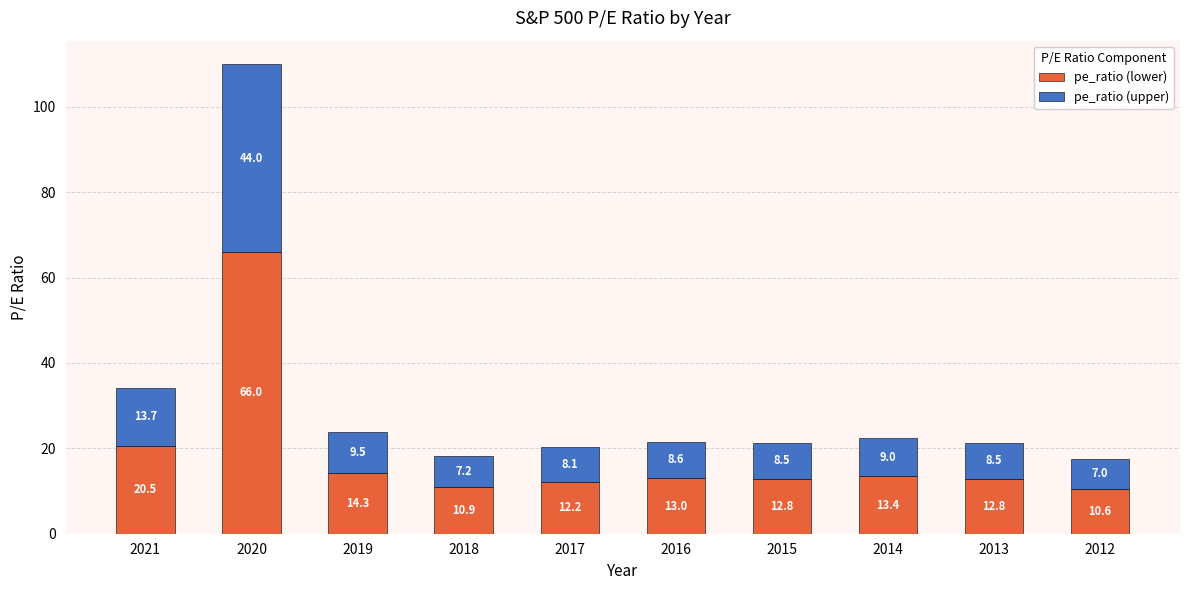

Which category has the lowest value in the pe_ratio (lower) series?

2012